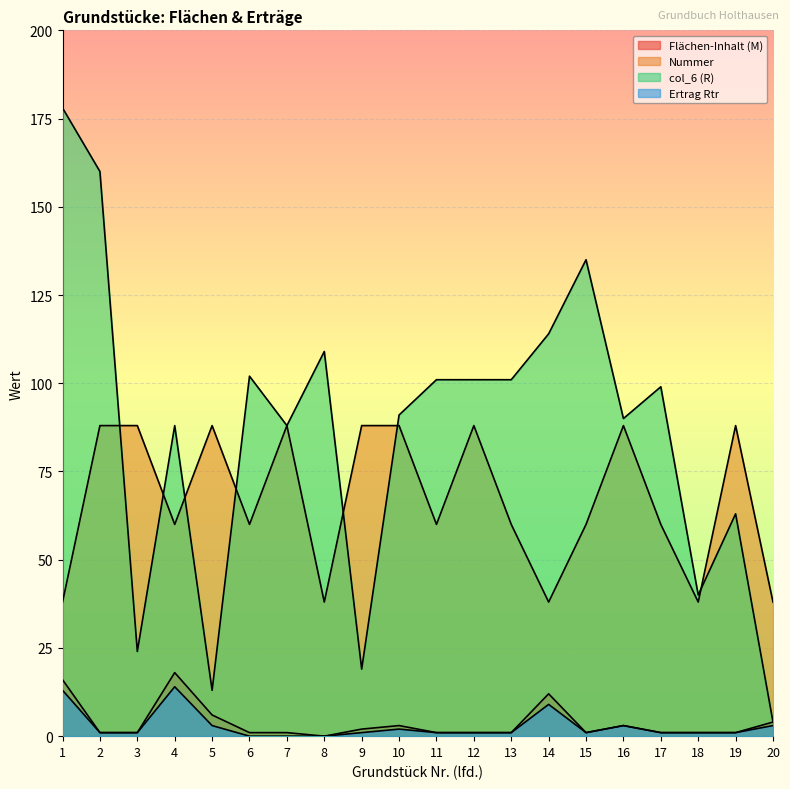

Rank the series by their maximum value, from lowest to highest.

Ertrag Rtr, Flächen-Inhalt (M), Nummer, col_6 (R)